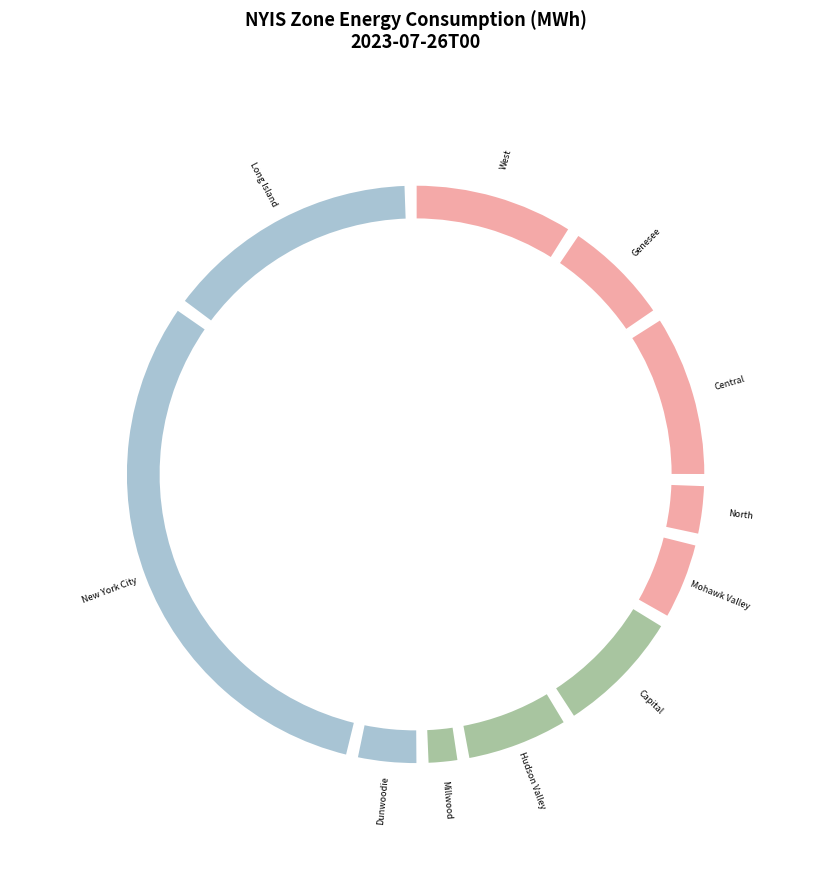

How many slices are in this pie chart?

11